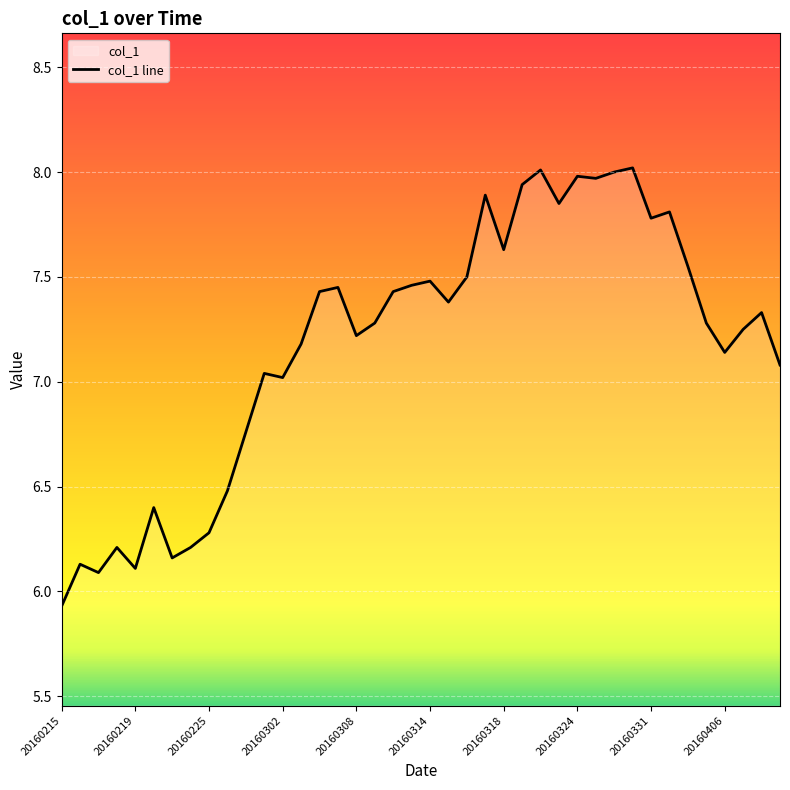

Approximately how many times larger is the value at 20160309 compared to 20160411?

1.0